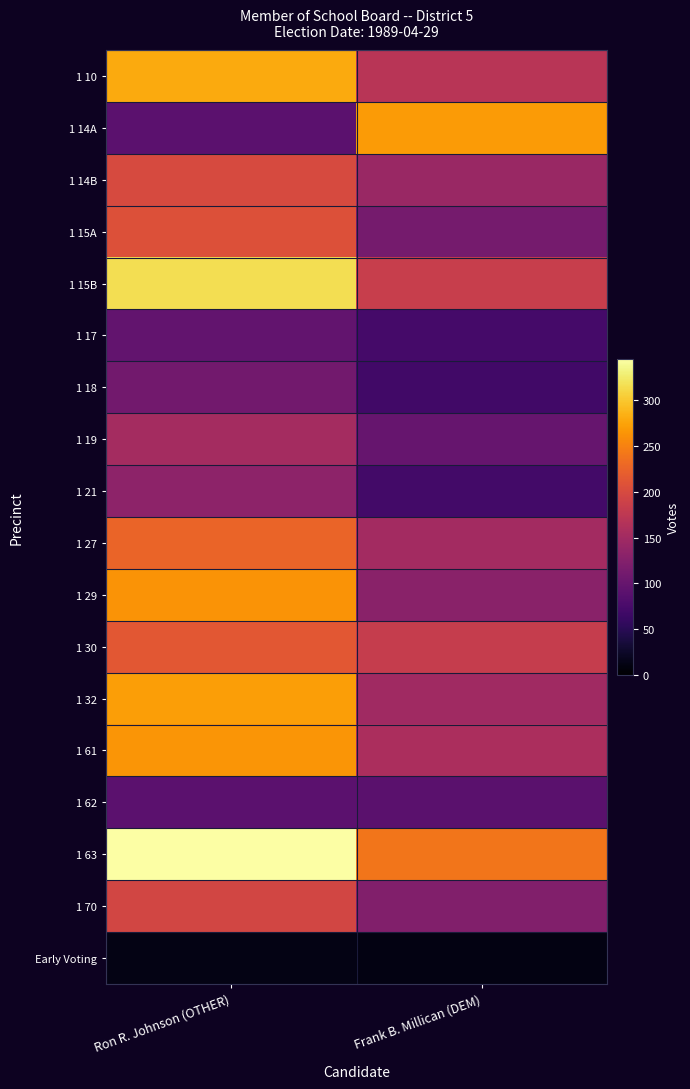

Which series has the largest total across all categories?

1 63